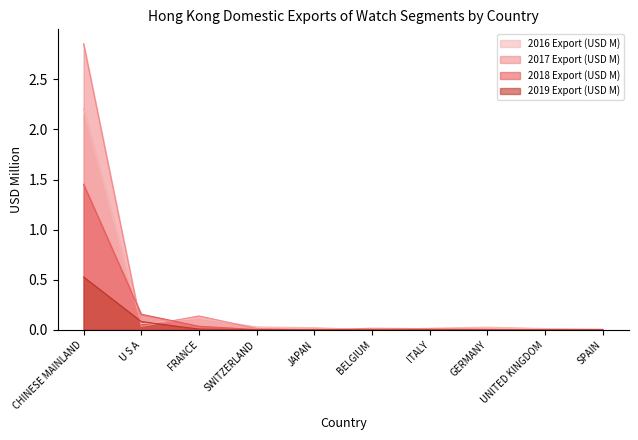

Does the chart display data point markers on the line(s)?

No